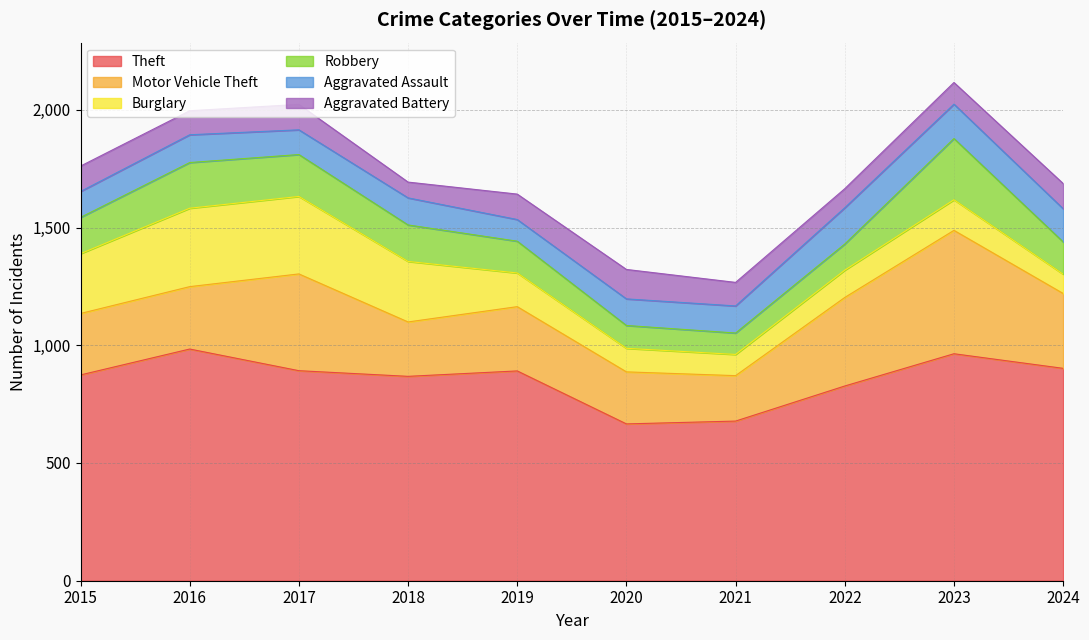

Which series changed the most between 2018 and 2020?

Theft